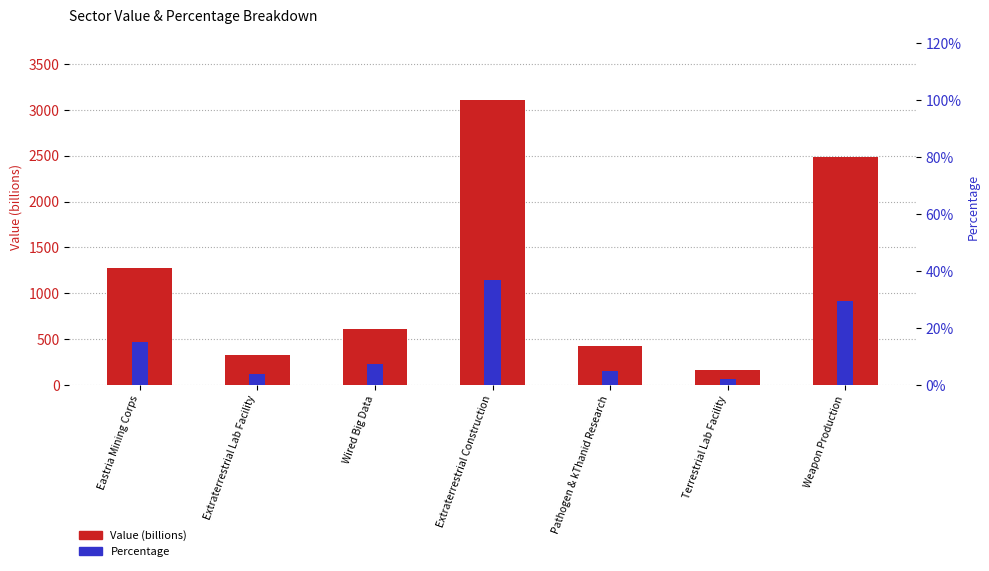

Which series has the largest total across all categories?

Value (billions)